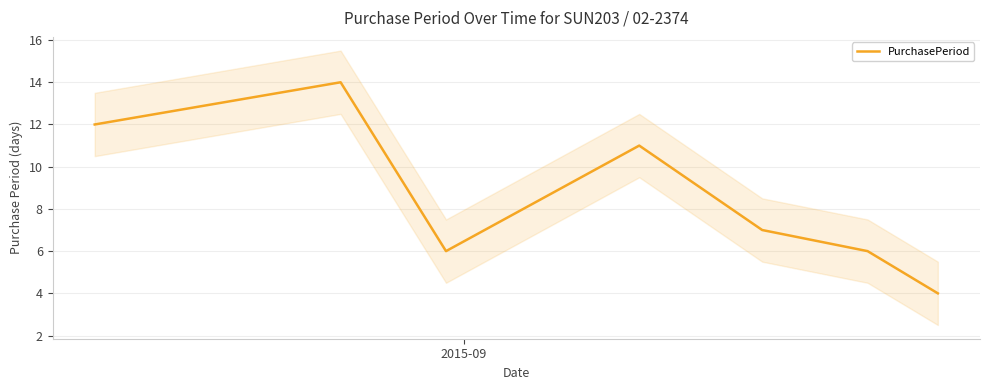

How many values are between 6 and 12?

5